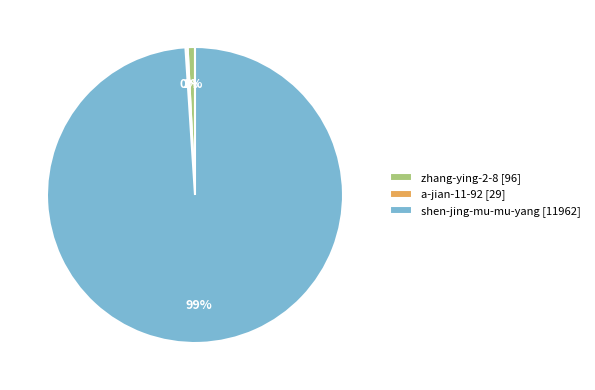

Is it true that zhang-ying-2-8 [96] is 11% of the pie?

False